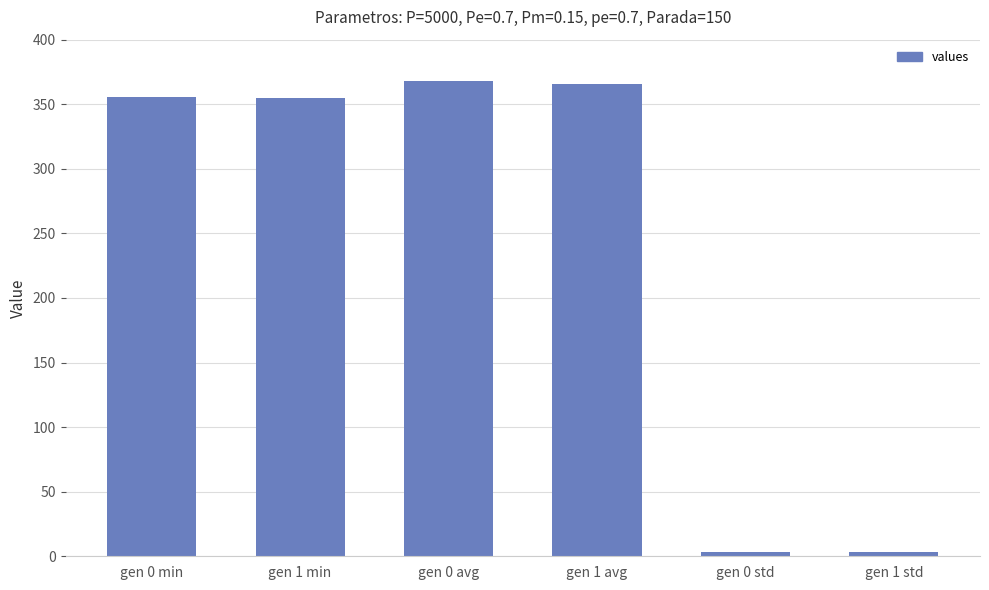

How many bars are there in total?

6